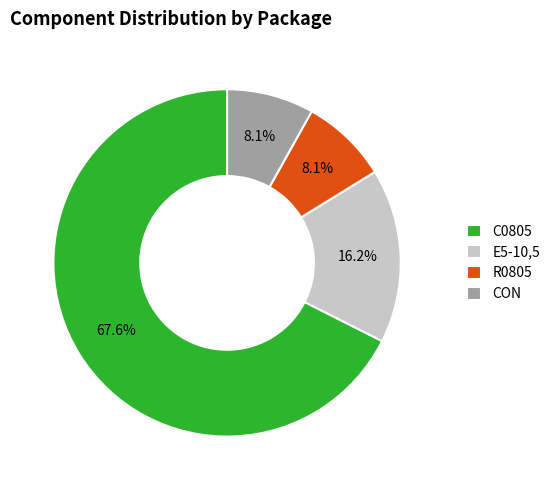

Is there any slice that represents more than half of the pie?

Yes